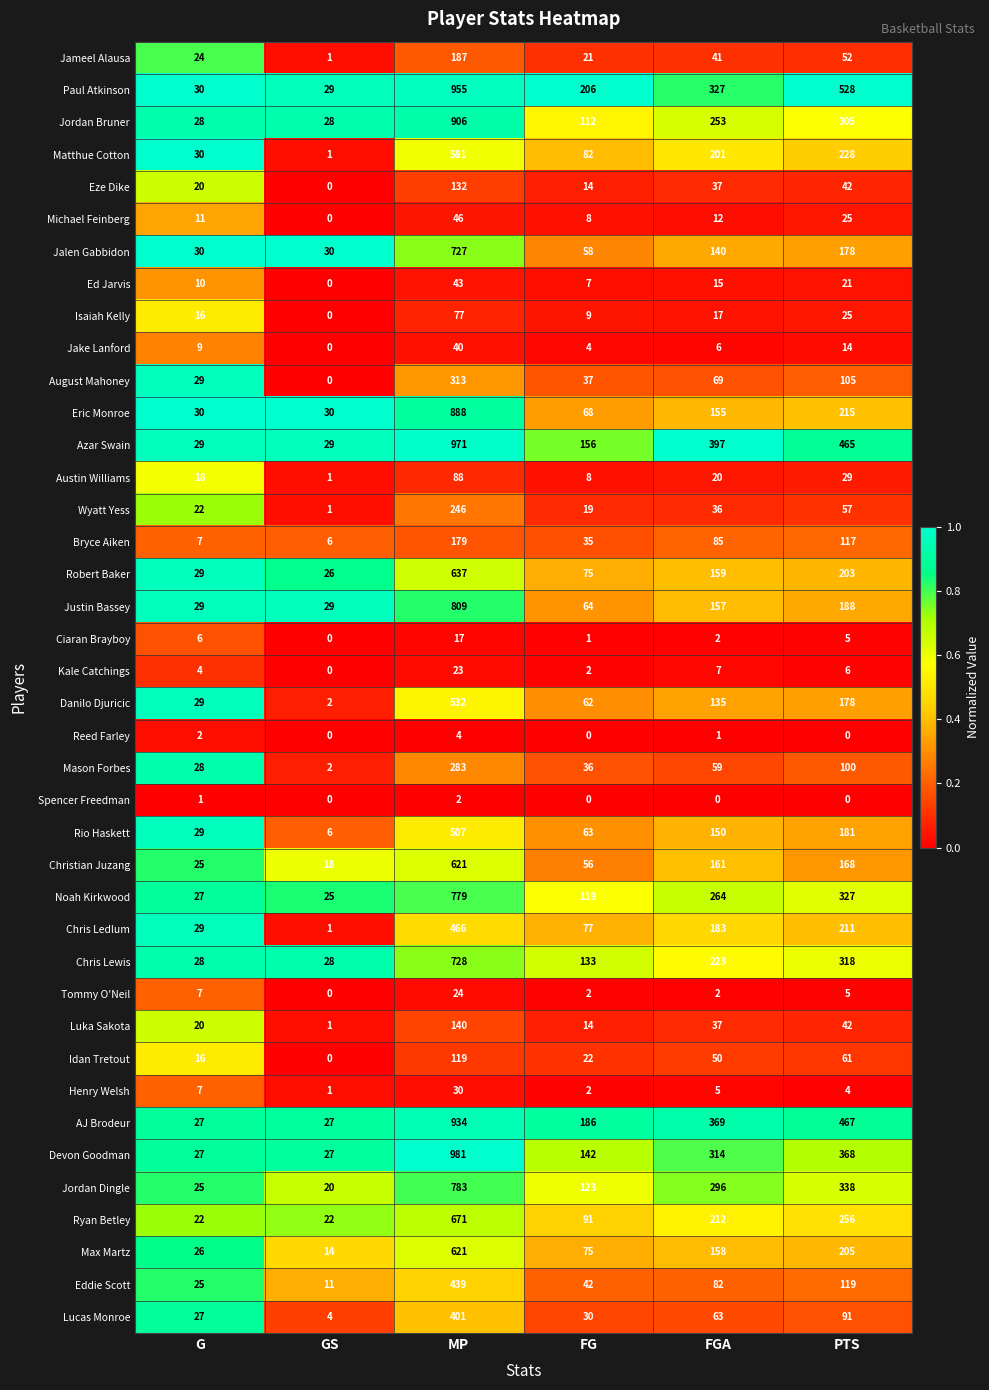

What is the difference between the Ryan Betley values at FGA and FG?

121